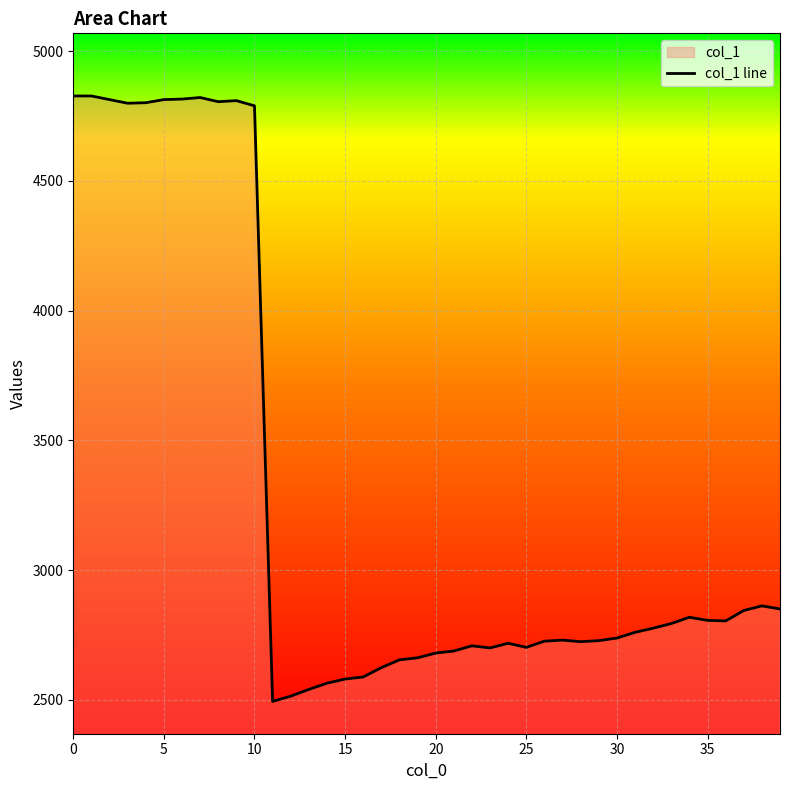

How many points are lower than both their immediate neighbors (excluding endpoints)?

7